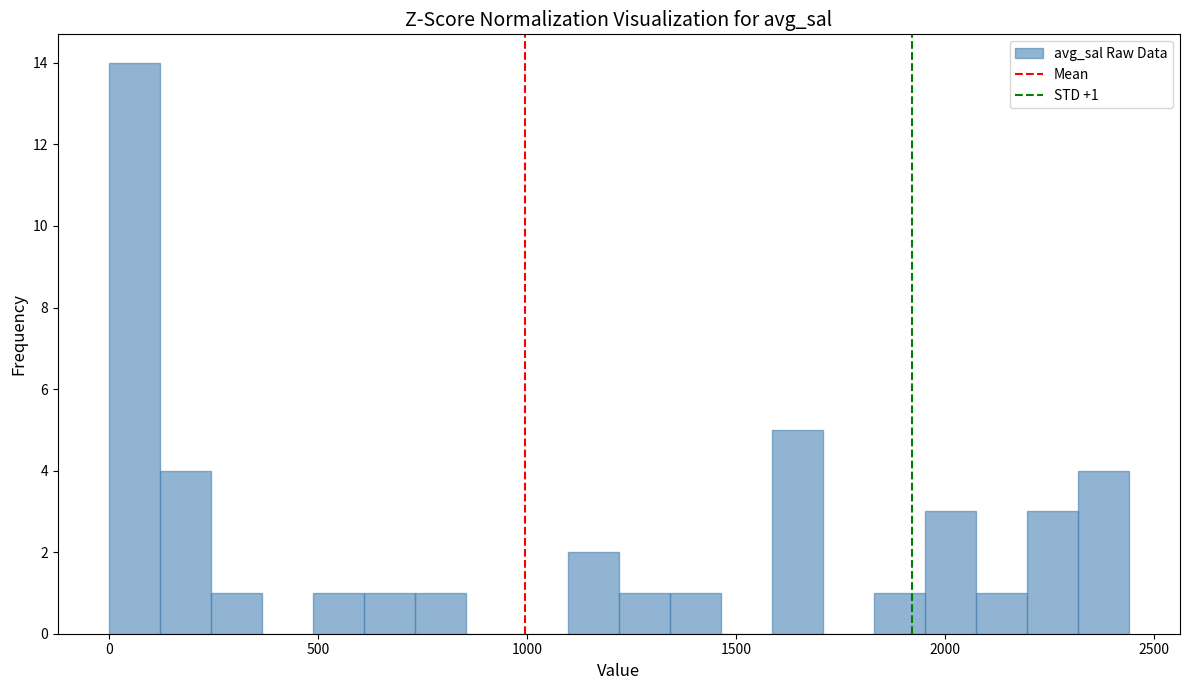

Around what value on the x-axis is the tallest bar? Give the approximate position of its centre, as read against the axis.

50